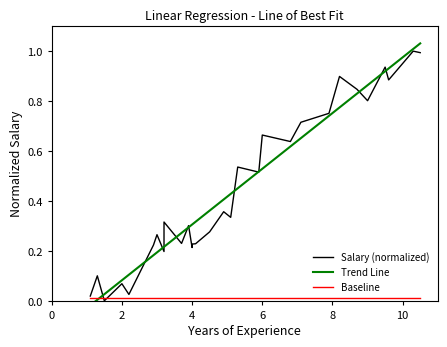

Is it true that the value at 5.3 is 0.5?

True